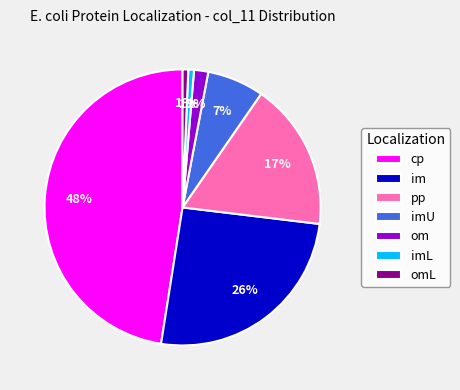

To the nearest percent, what is the average slice percentage?

14%